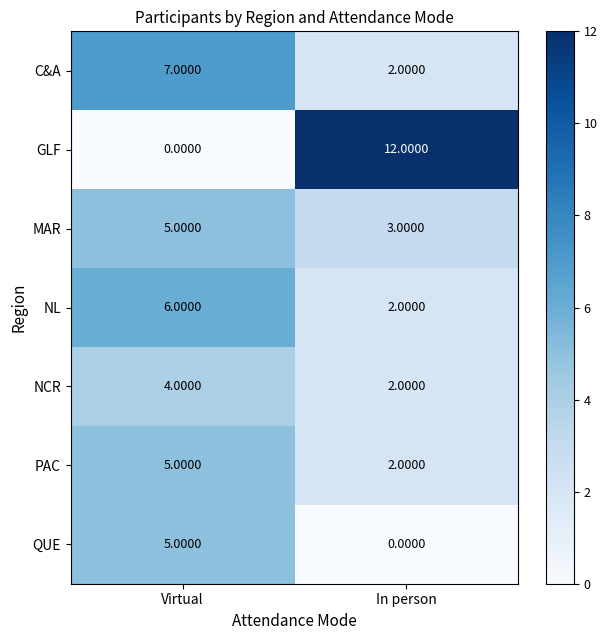

Is the value of QUE at Virtual greater than the value of NL at Virtual?

No